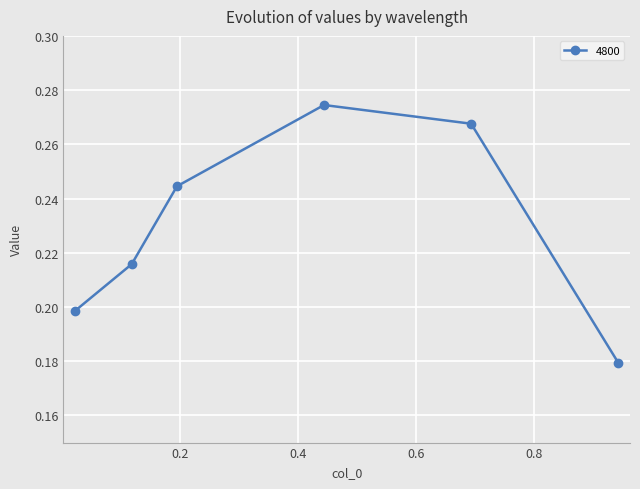

How many points are higher than both their immediate neighbors (excluding endpoints)?

1